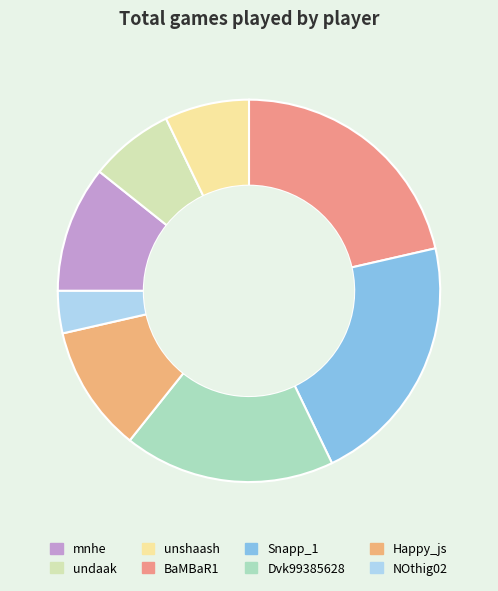

How many segments does this pie chart have?

8